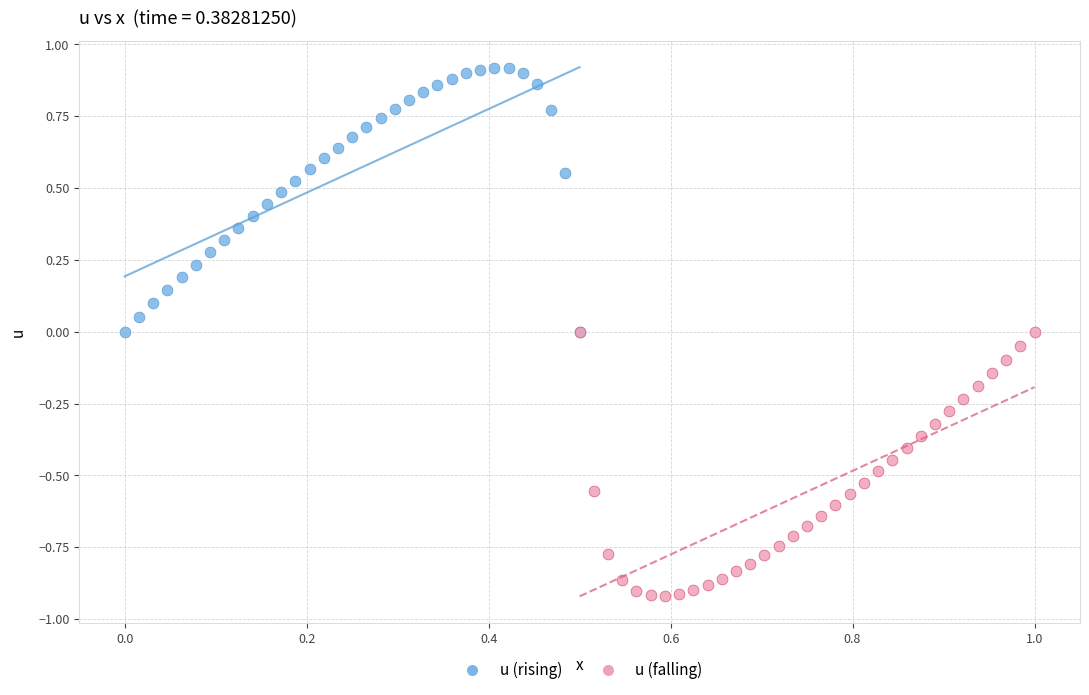

Which series reaches the maximum Y coordinate?

u (rising)